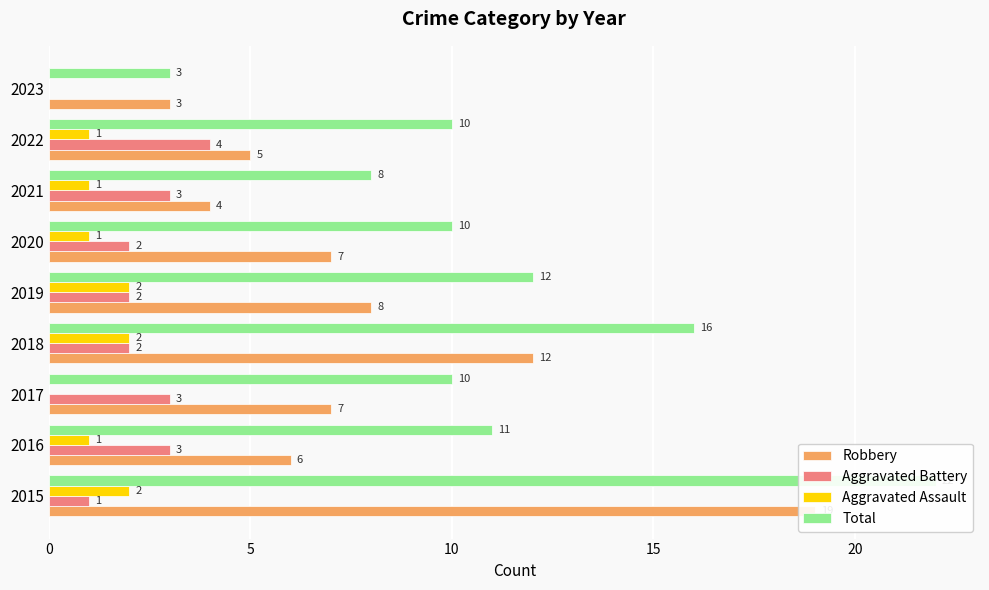

Count the number of categories in the chart.

9